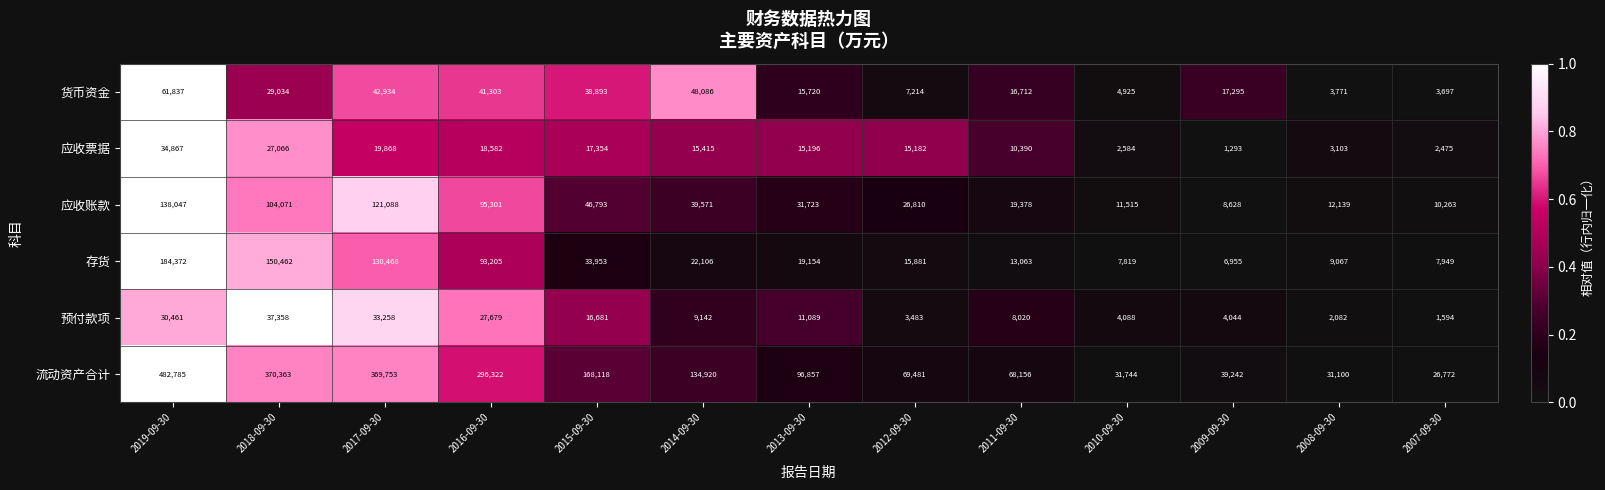

What is the total value across all series at 2016-09-30?

572392